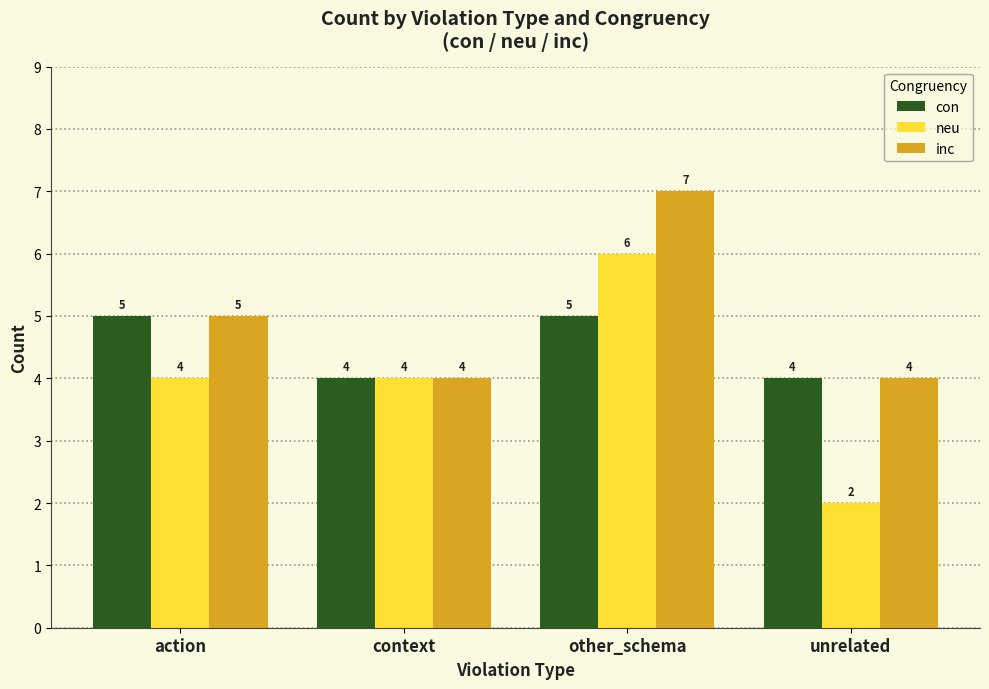

What is the label of the 2nd bar from the left?

context